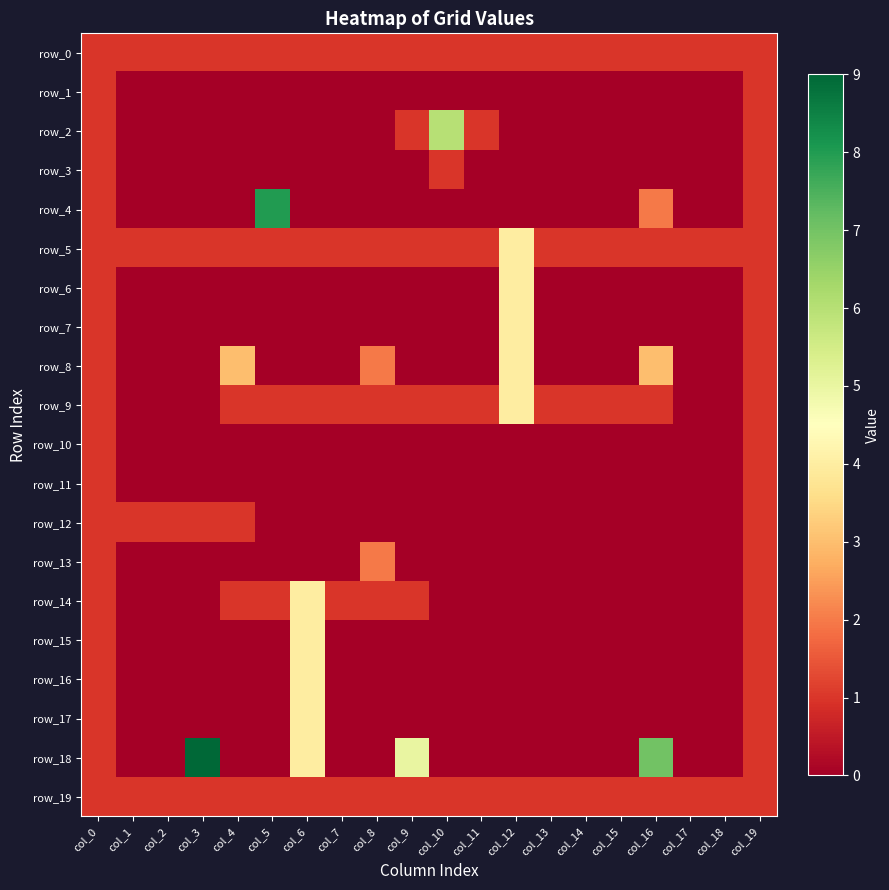

Which series has the largest total across all categories?

row_18